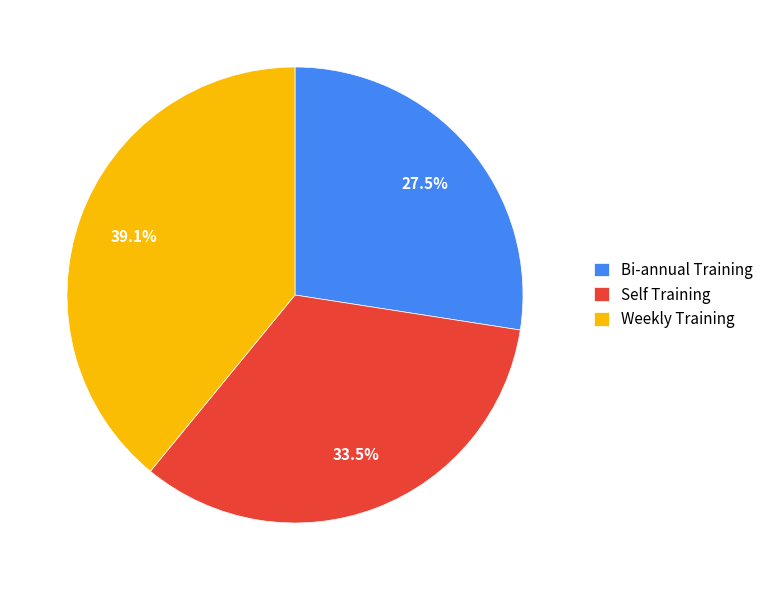

Count the number of slices in the pie.

3